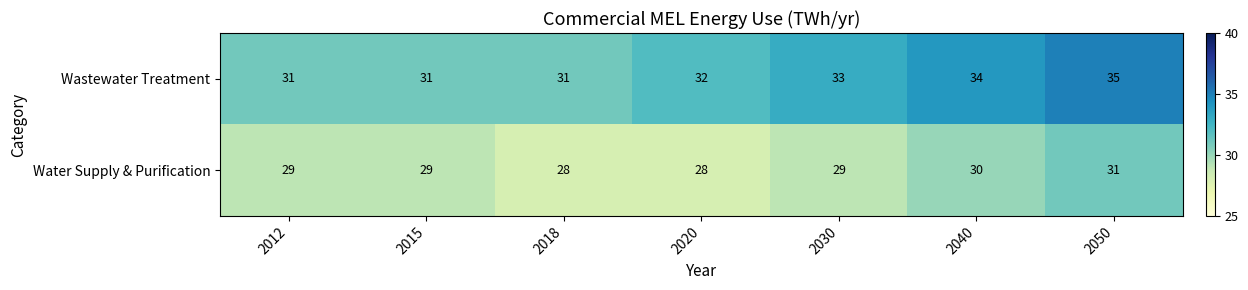

Which series has the widest spread of values?

Wastewater Treatment